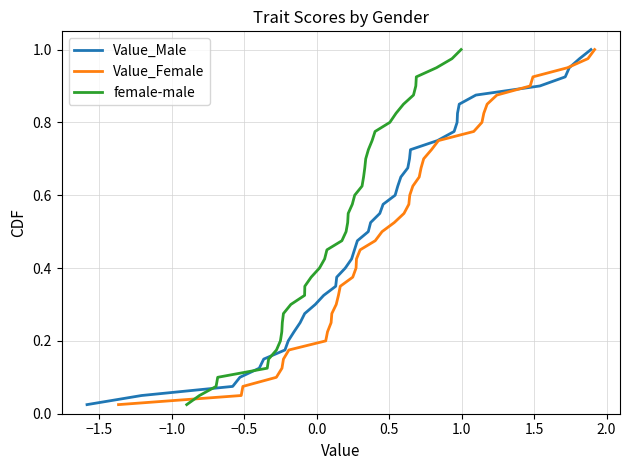

What is the greatest value displayed?

1.0